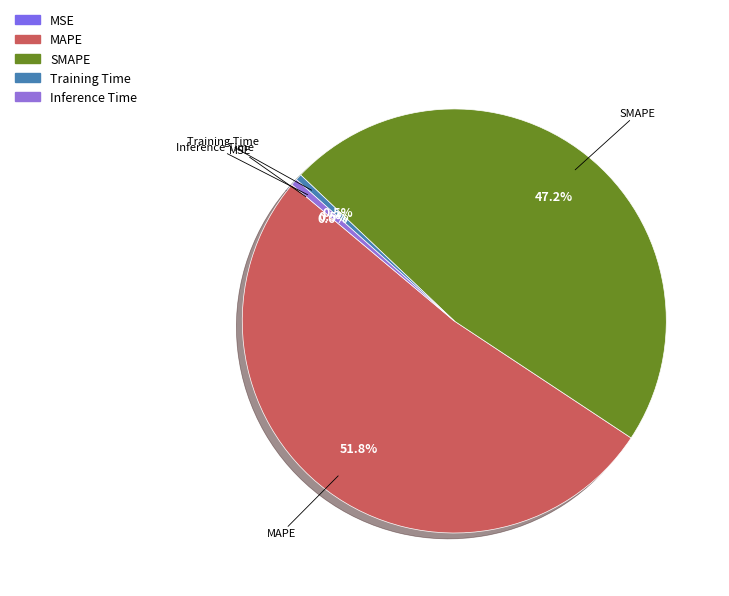

How much of the chart is everything except Inference Time?

99.5%